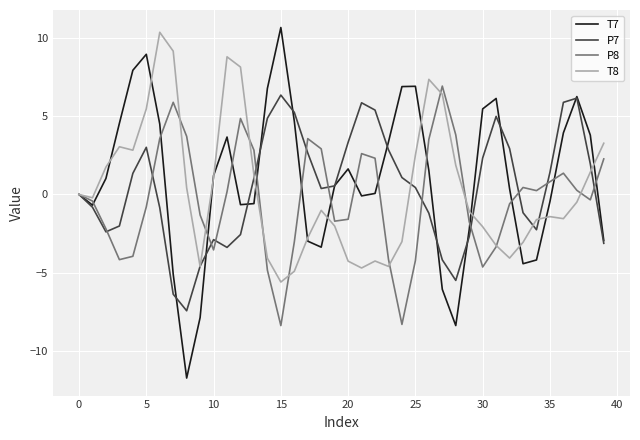

What is the highest value of the T8 series?

10.4